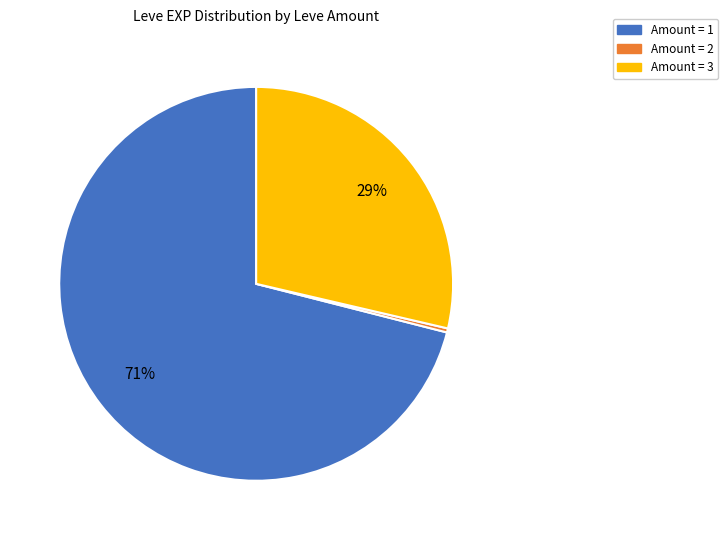

To the nearest percent, what is the difference between the largest and smallest slice percentages?

71%